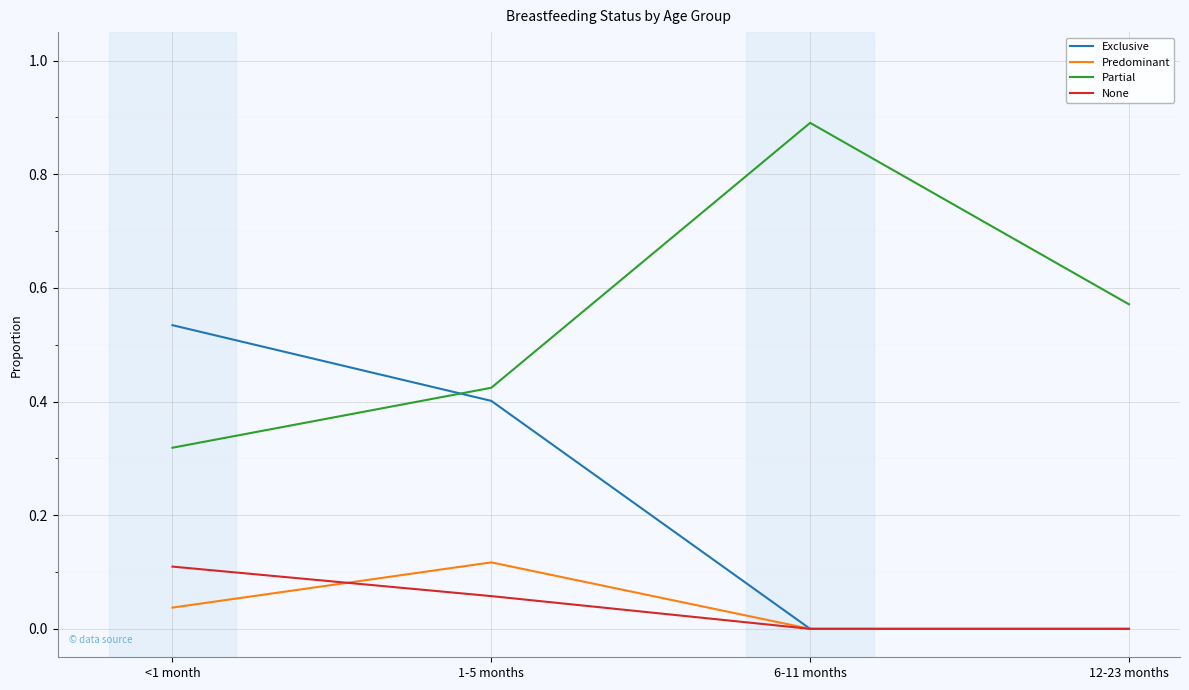

The Exclusive series shows 0.0 at 12-23 months. True or false?

True